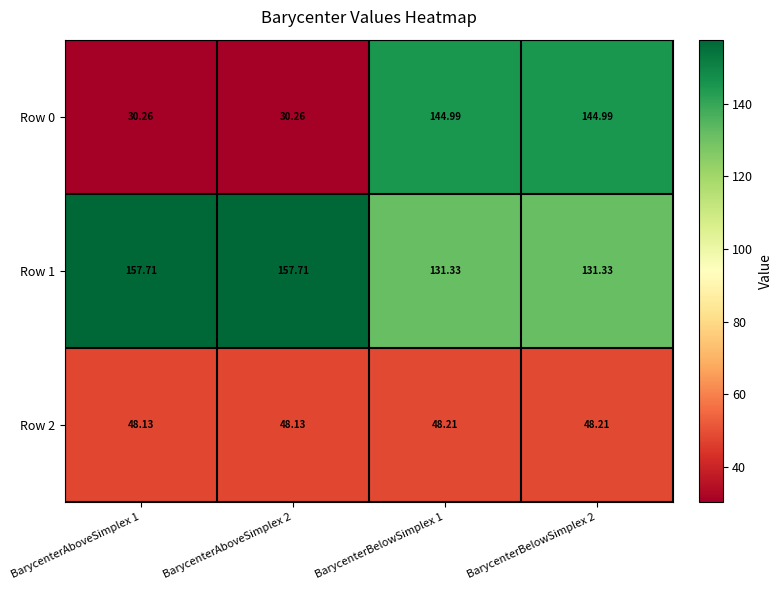

What is the spread (max minus min) of values at BarycenterBelowSimplex 1?

96.8